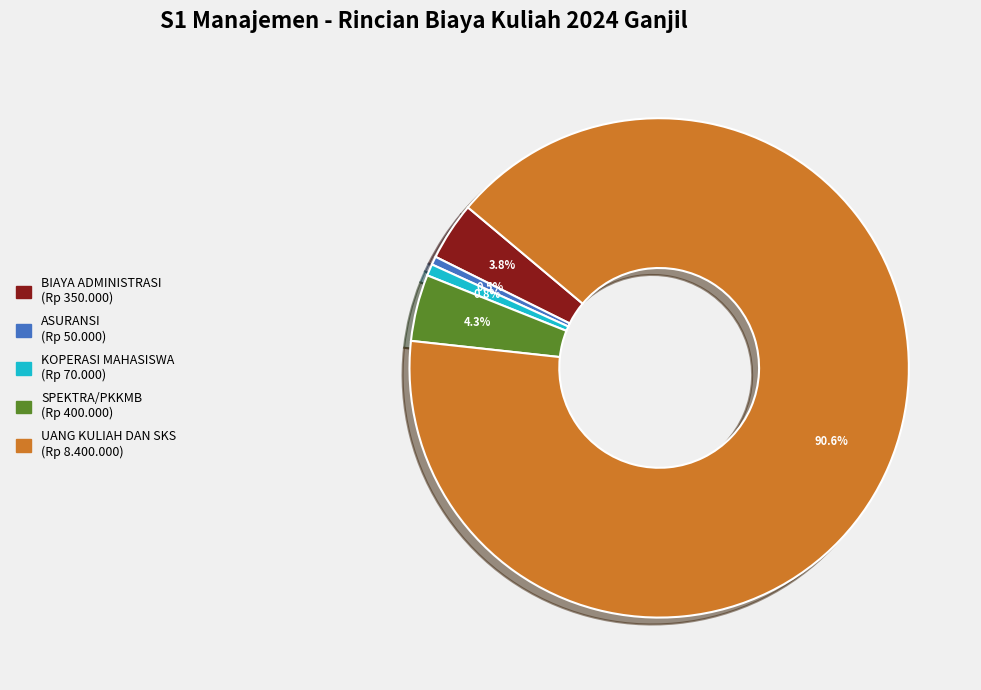

What is the largest slice in the pie chart?

UANG KULIAH DAN SKS